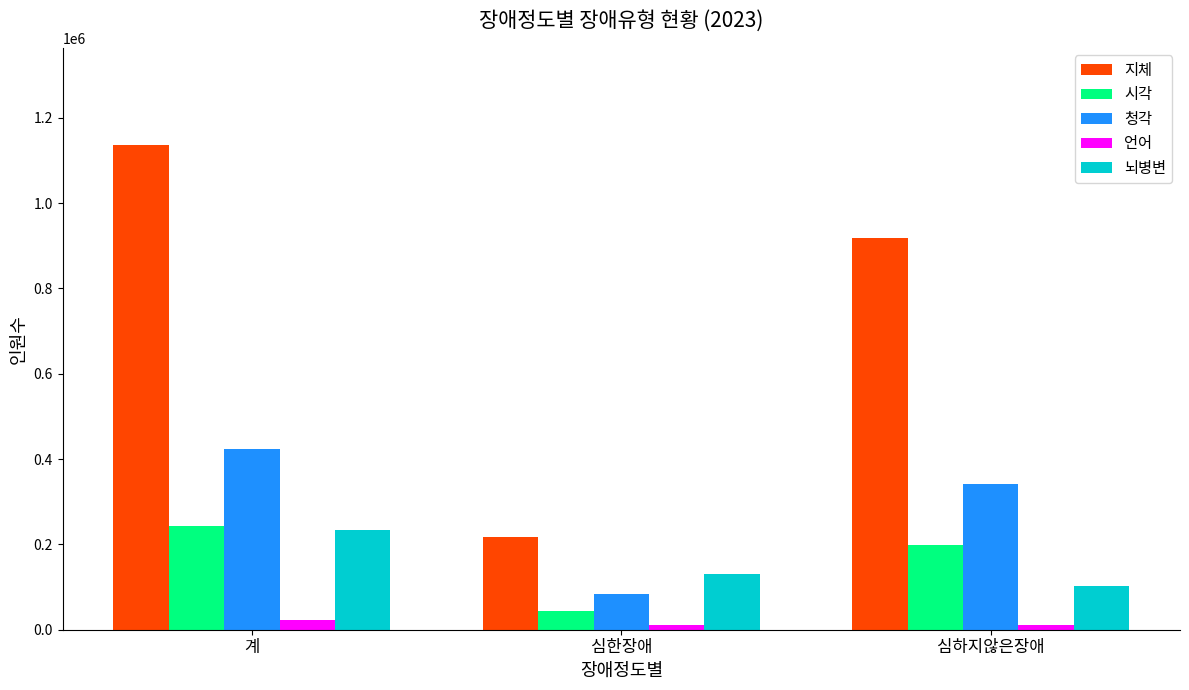

What position from the right is 심하지않은장애?

1